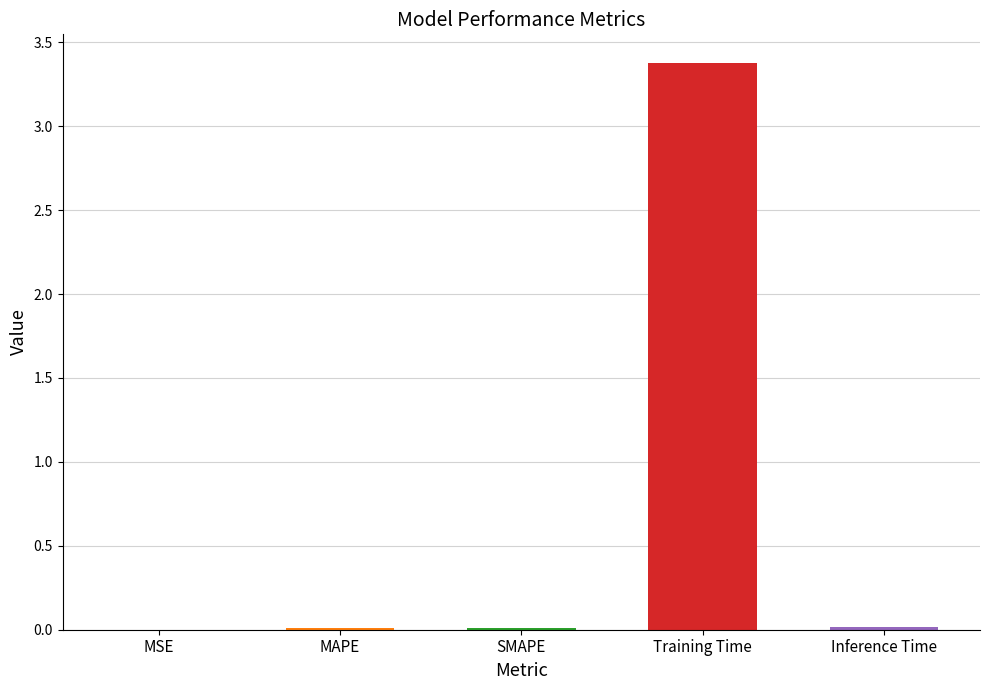

Which category has the lowest value across all series?

MSE